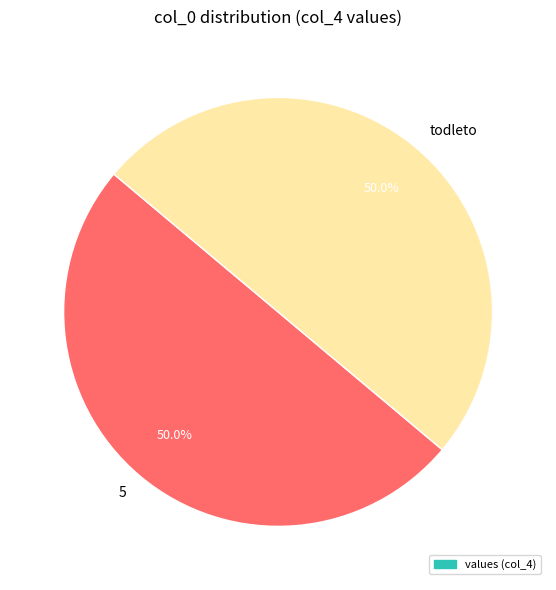

How many slices are in this pie chart?

2